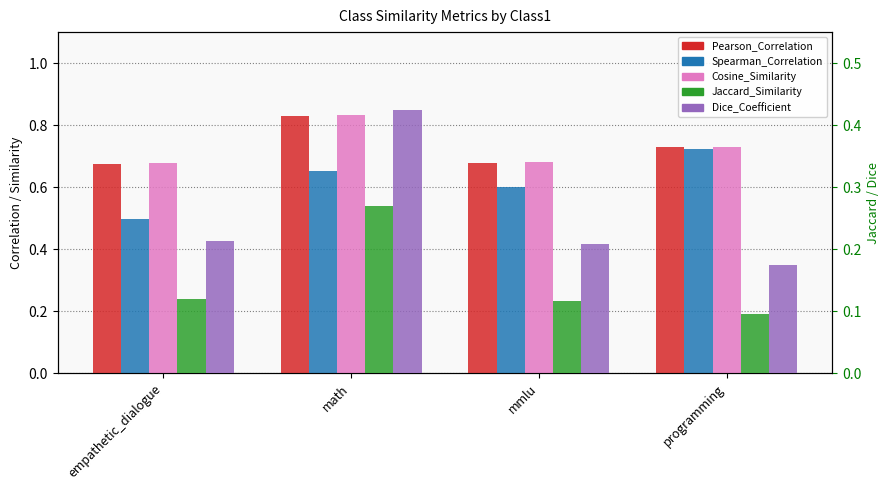

The value of Dice_Coefficient at empathetic_dialogue is 0.2. True or false?

True